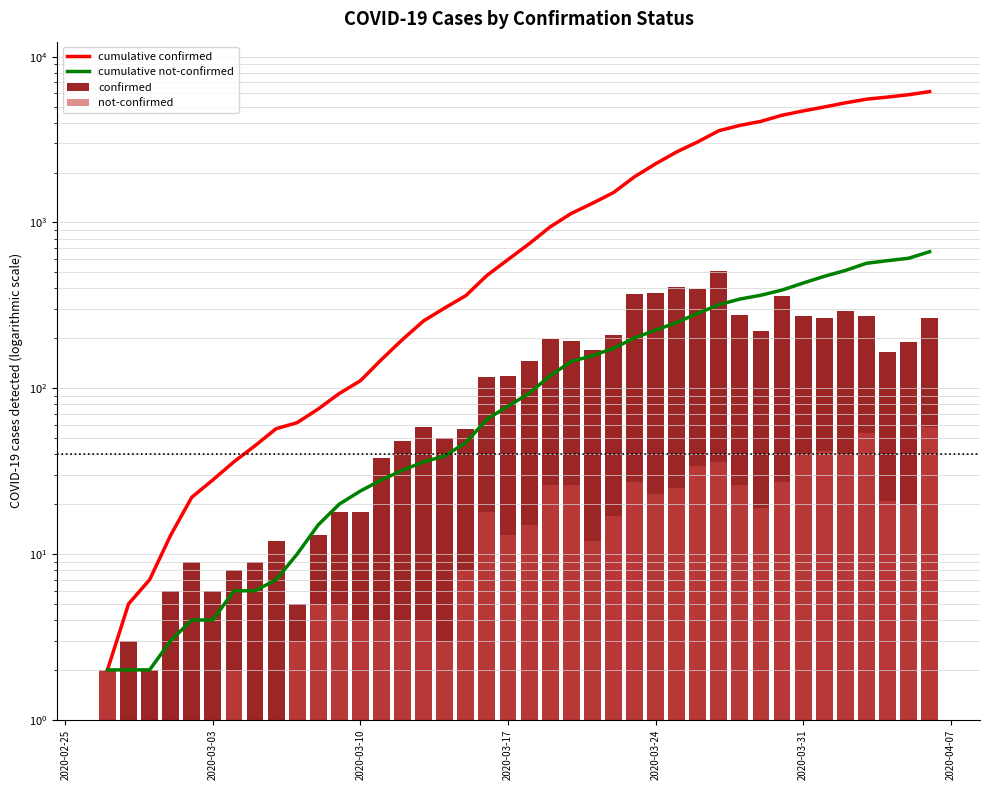

What is the greatest value displayed?

6158